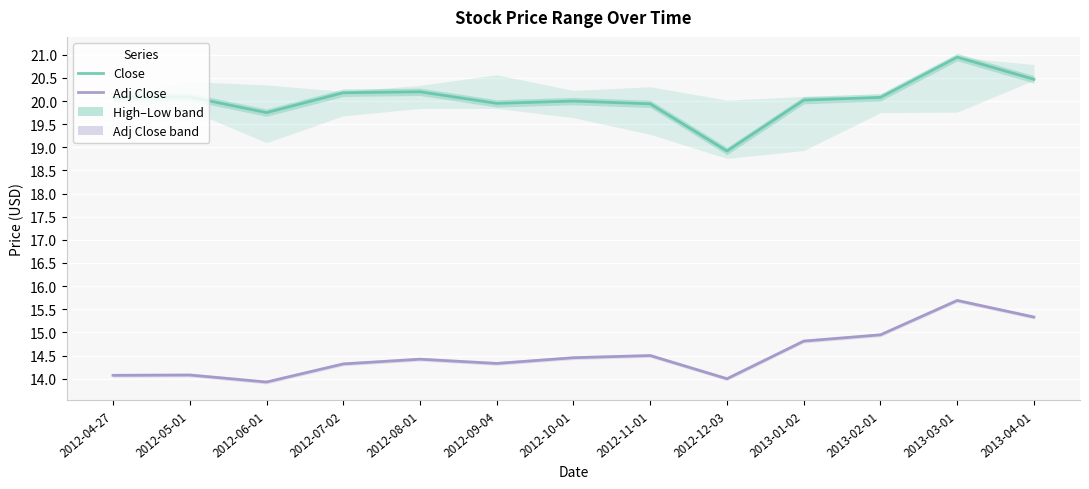

What is the sum of the Adj Close values at 2012-11-01 and 2013-04-01?

29.8